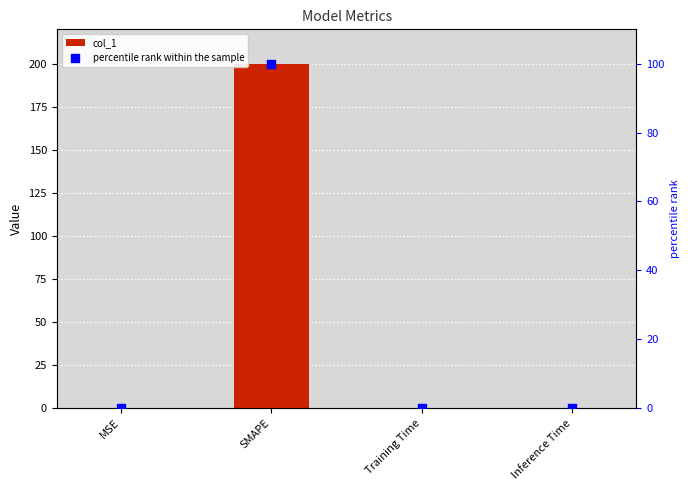

Which series contains the lowest Y value?

percentile rank within the sample